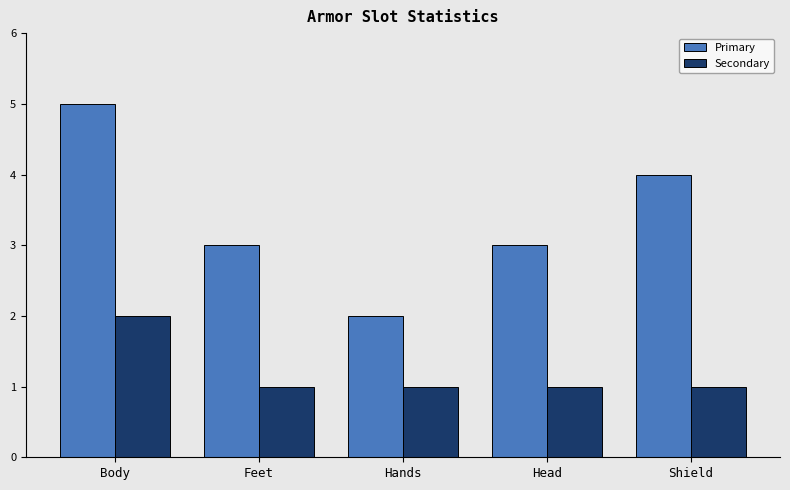

Reading left to right, transcribe all the data shown in this chart.

Primary: Body=5	Feet=3	Hands=2	Head=3	Shield=4
Secondary: Body=2	Feet=1	Hands=1	Head=1	Shield=1